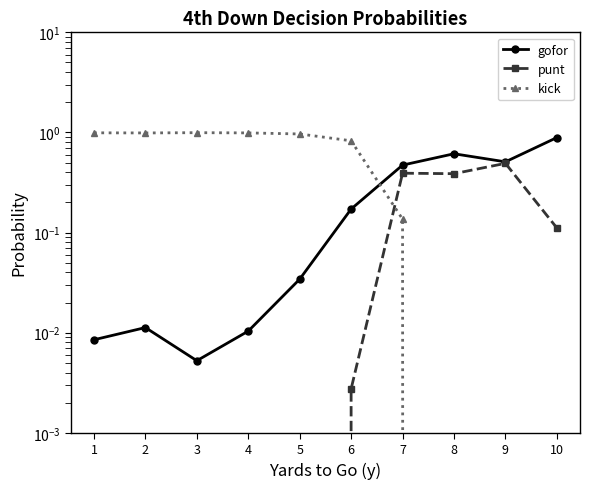

How many intersections are there between kick and punt?

1